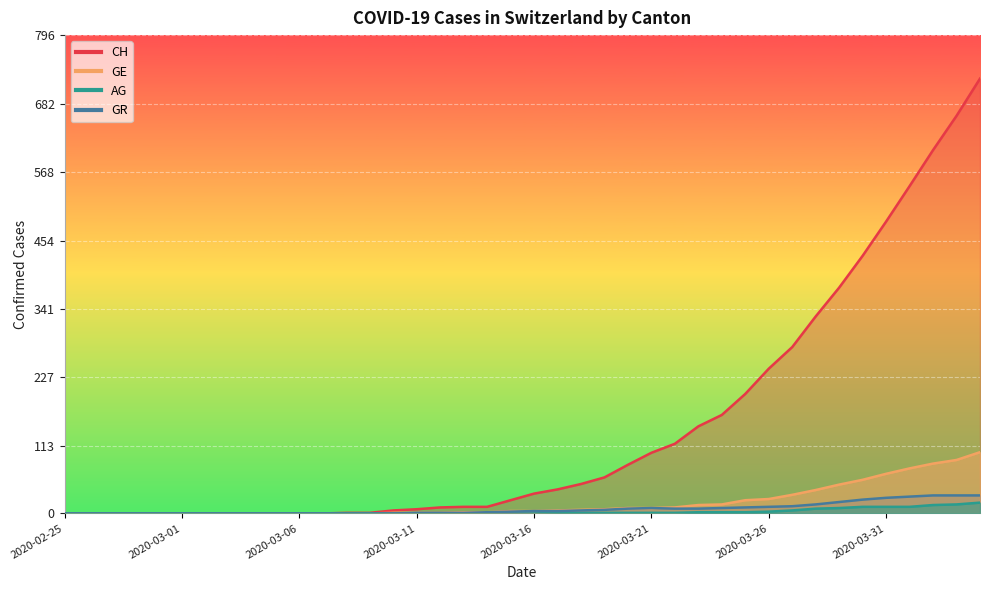

At 2020-03-27, list the series in order from largest to smallest.

CH, GE, GR, AG